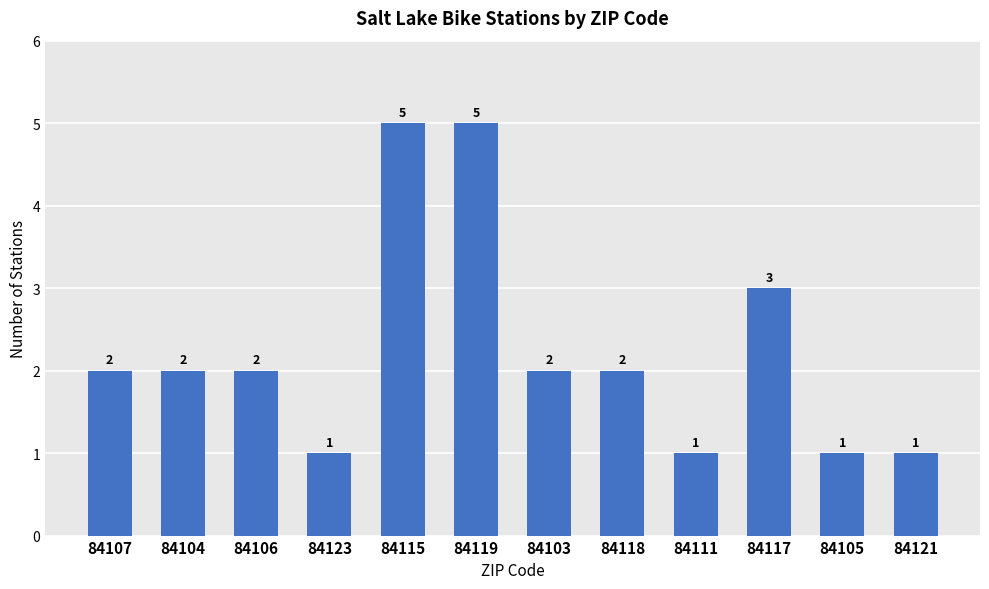

What is the smallest value displayed?

1